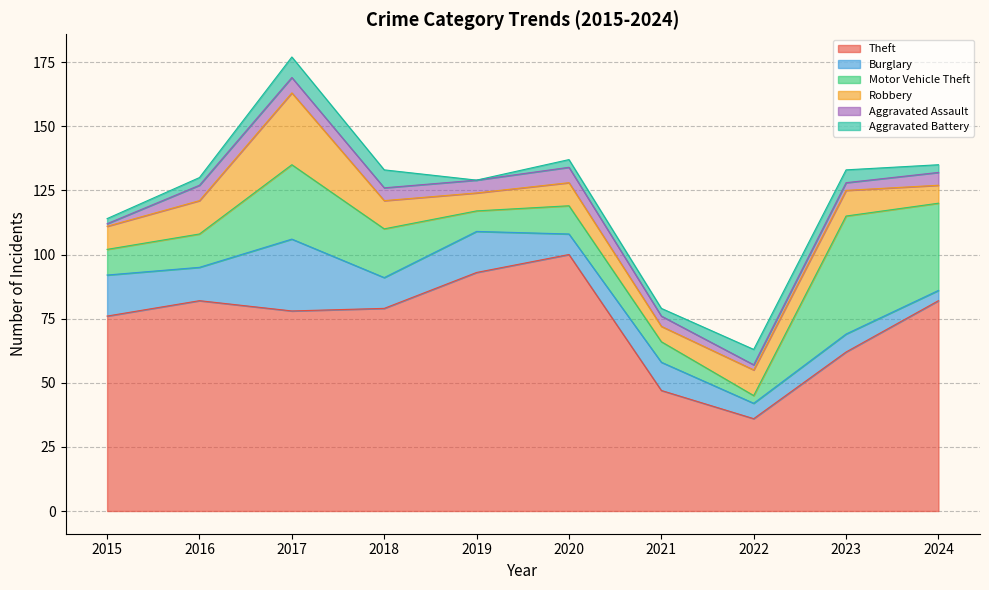

Reading left to right, what are all the values shown in this chart?

Theft: 76	82	78	79	93	100	47	36	62	82
Burglary: 16	13	28	12	16	8	11	6	7	4
Motor Vehicle Theft: 10	13	29	19	8	11	8	3	46	34
Robbery: 9	13	28	11	7	9	6	10	10	7
Aggravated Assault: 1	6	6	5	5	6	4	2	3	5
Aggravated Battery: 2	3	8	7	0	3	3	6	5	3